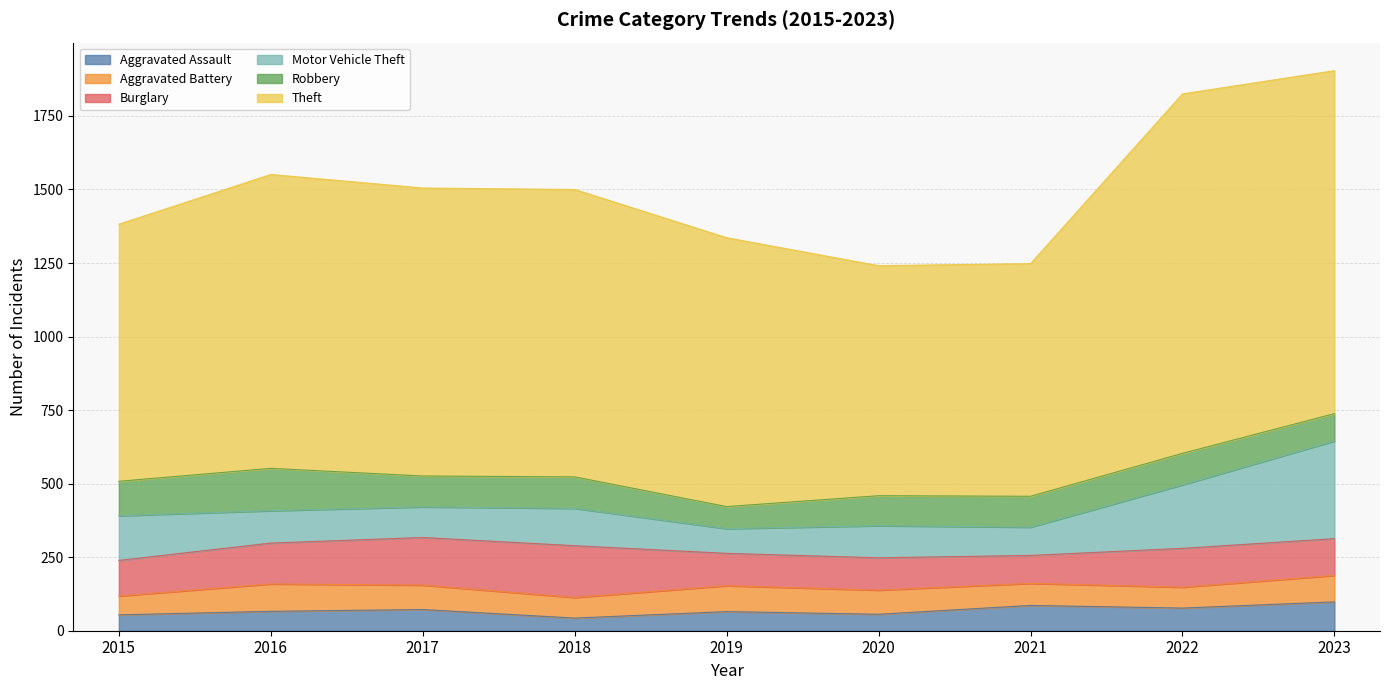

Is the value of Aggravated Assault at 2018 greater than the value of Burglary at 2018?

No